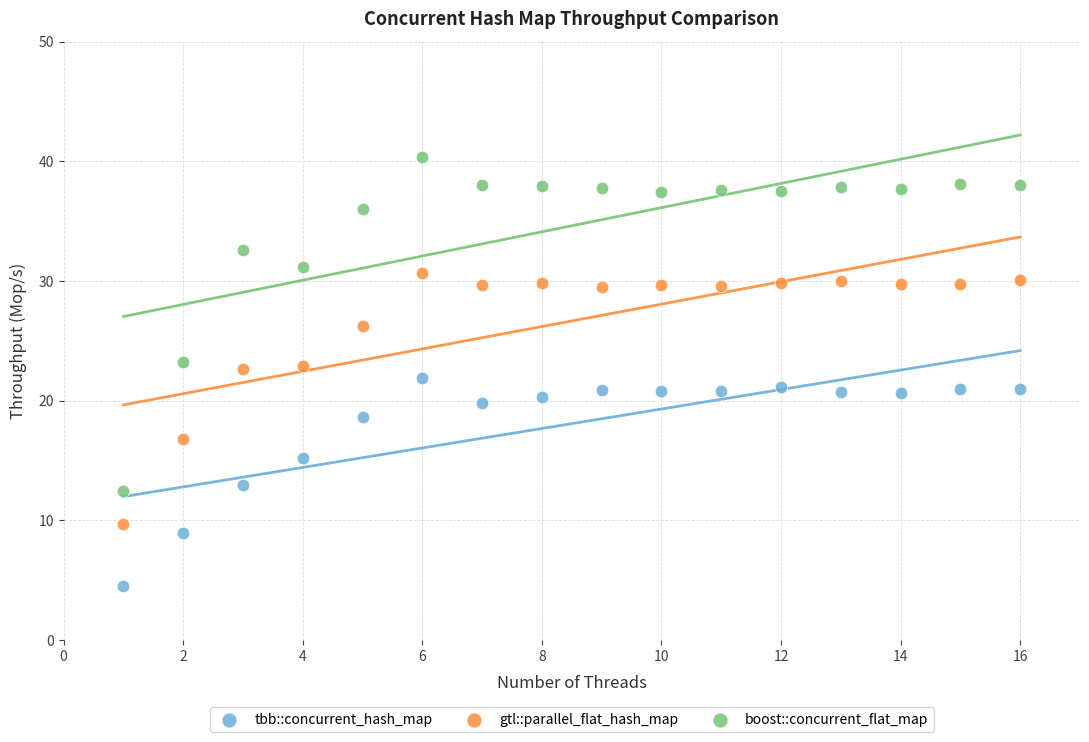

Which series reaches the minimum Y coordinate?

tbb::concurrent_hash_map